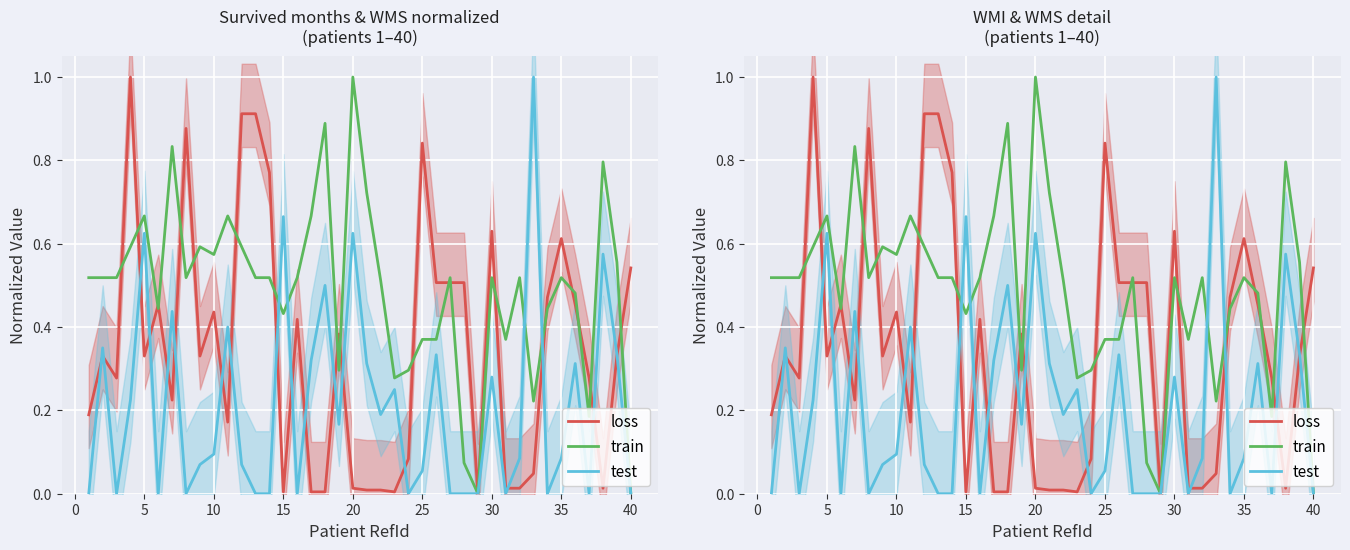

True or false: test has a value of 0.0 at 31.

False